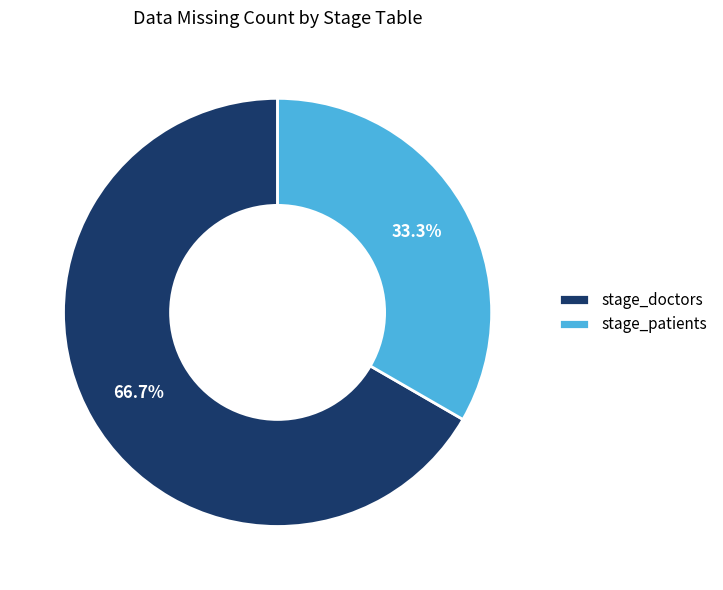

To the nearest percent, what is the combined percentage of stage_doctors and stage_patients?

100%